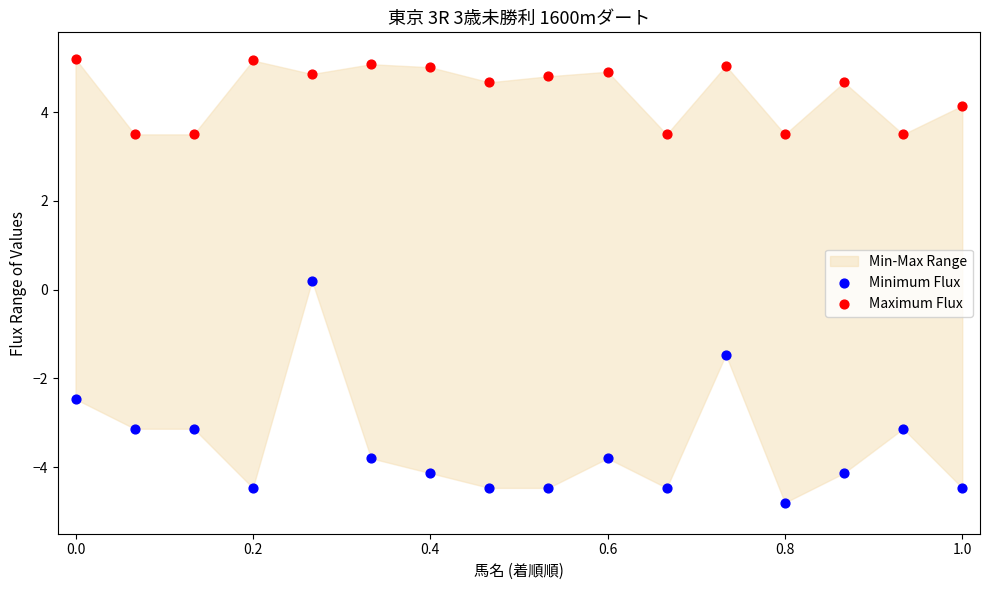

In the Maximum Flux series, what Y value is closest to 4?

4.1